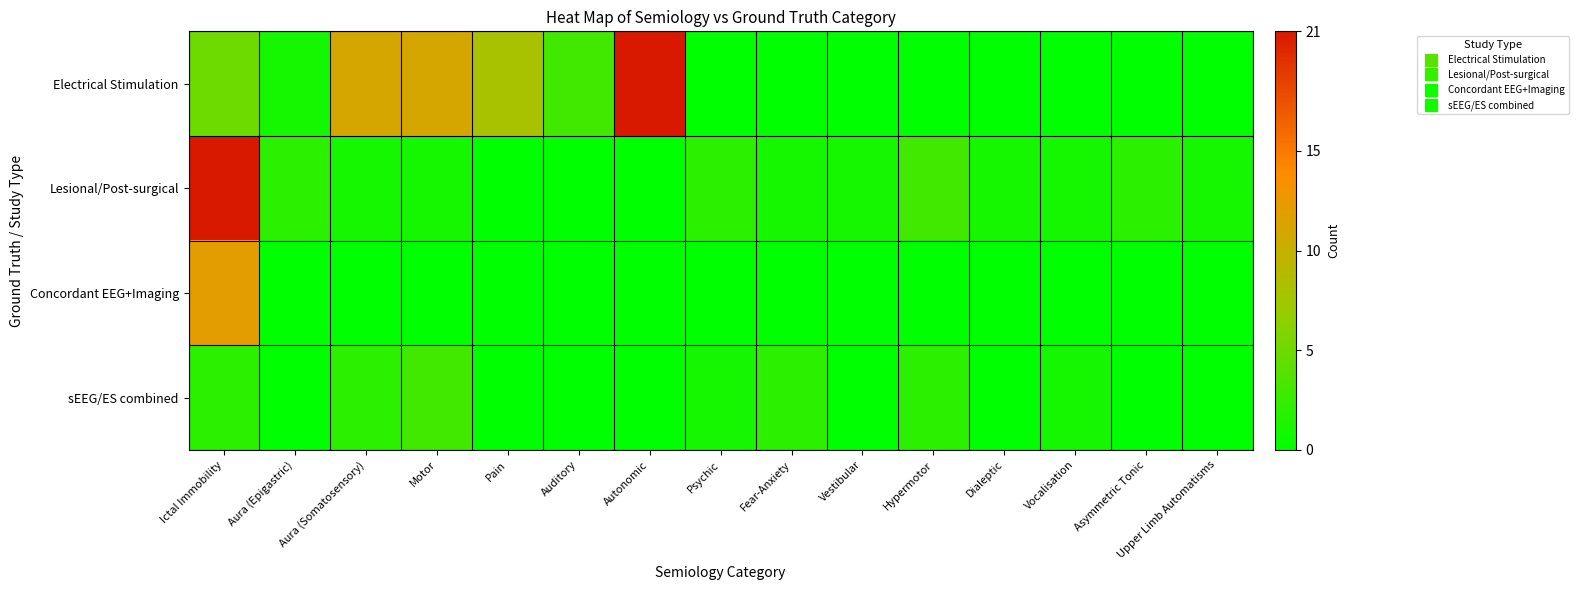

Reading right to left, transcribe all the data shown in this chart.

Electrical Stimulation: Upper Limb Automatisms=0	Asymmetric Tonic=0	Vocalisation=0	Dialeptic=0	Hypermotor=0	Vestibular=0	Fear-Anxiety=0	Psychic=0	Autonomic=21	Auditory=3	Pain=8	Motor=11	Aura (Somatosensory)=11	Aura (Epigastric)=1	Ictal Immobility=5
Lesional/Post-surgical: Upper Limb Automatisms=1	Asymmetric Tonic=2	Vocalisation=1	Dialeptic=1	Hypermotor=3	Vestibular=1	Fear-Anxiety=1	Psychic=2	Autonomic=0	Auditory=0	Pain=0	Motor=1	Aura (Somatosensory)=1	Aura (Epigastric)=2	Ictal Immobility=21
Concordant EEG+Imaging: Upper Limb Automatisms=0	Asymmetric Tonic=0	Vocalisation=0	Dialeptic=0	Hypermotor=0	Vestibular=0	Fear-Anxiety=0	Psychic=0	Autonomic=0	Auditory=0	Pain=0	Motor=0	Aura (Somatosensory)=0	Aura (Epigastric)=0	Ictal Immobility=12
sEEG/ES combined: Upper Limb Automatisms=0	Asymmetric Tonic=0	Vocalisation=1	Dialeptic=0	Hypermotor=2	Vestibular=0	Fear-Anxiety=2	Psychic=1	Autonomic=0	Auditory=0	Pain=0	Motor=3	Aura (Somatosensory)=2	Aura (Epigastric)=0	Ictal Immobility=2